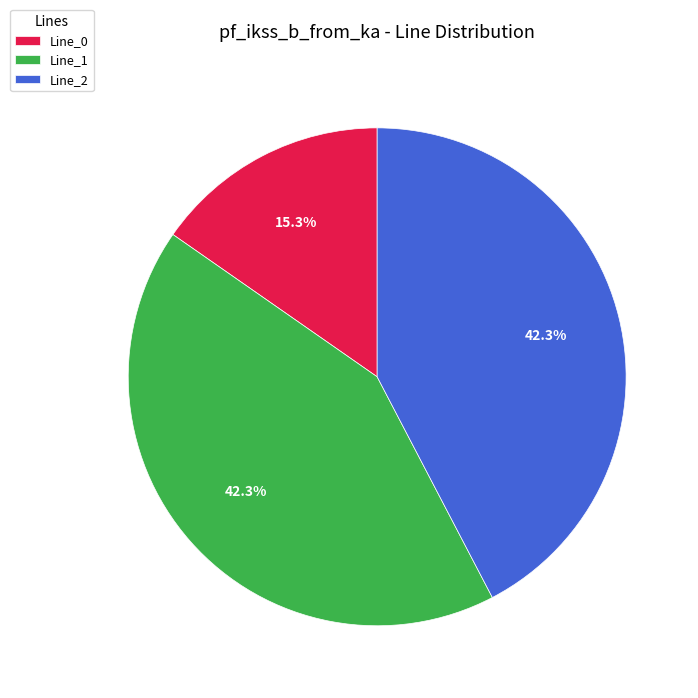

To the nearest percent, what percentage of the pie is Line_1?

42%